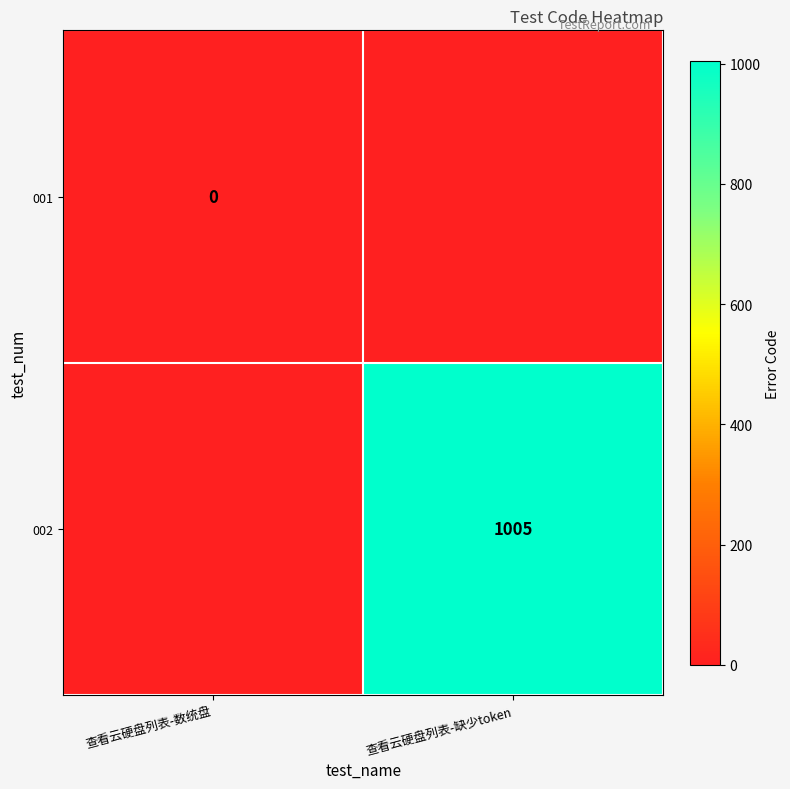

The 002 series shows 1460 at 查看云硬盘列表-缺少token. True or false?

False